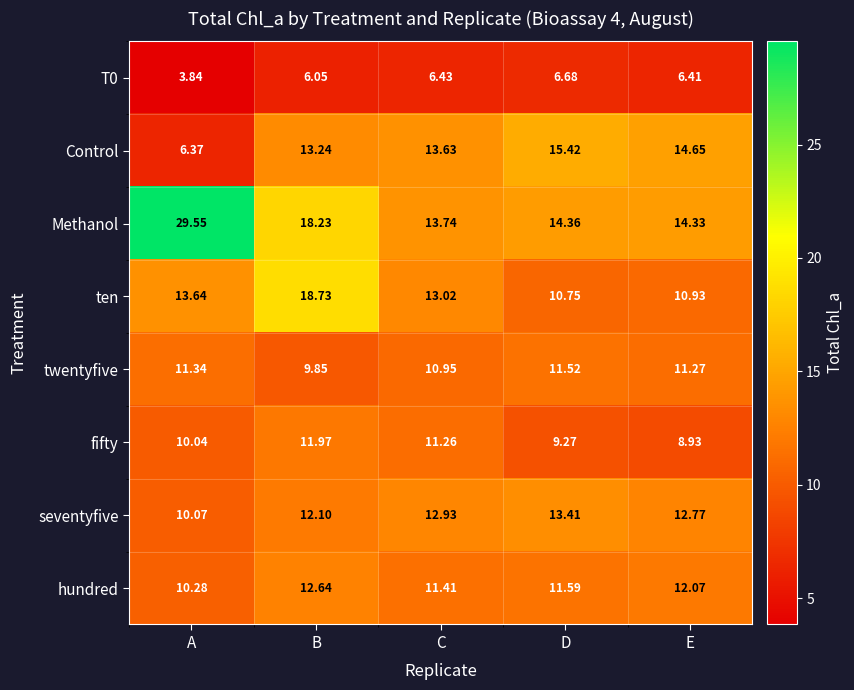

Rank the categories by Methanol value from highest to lowest.

A, B, D, E, C